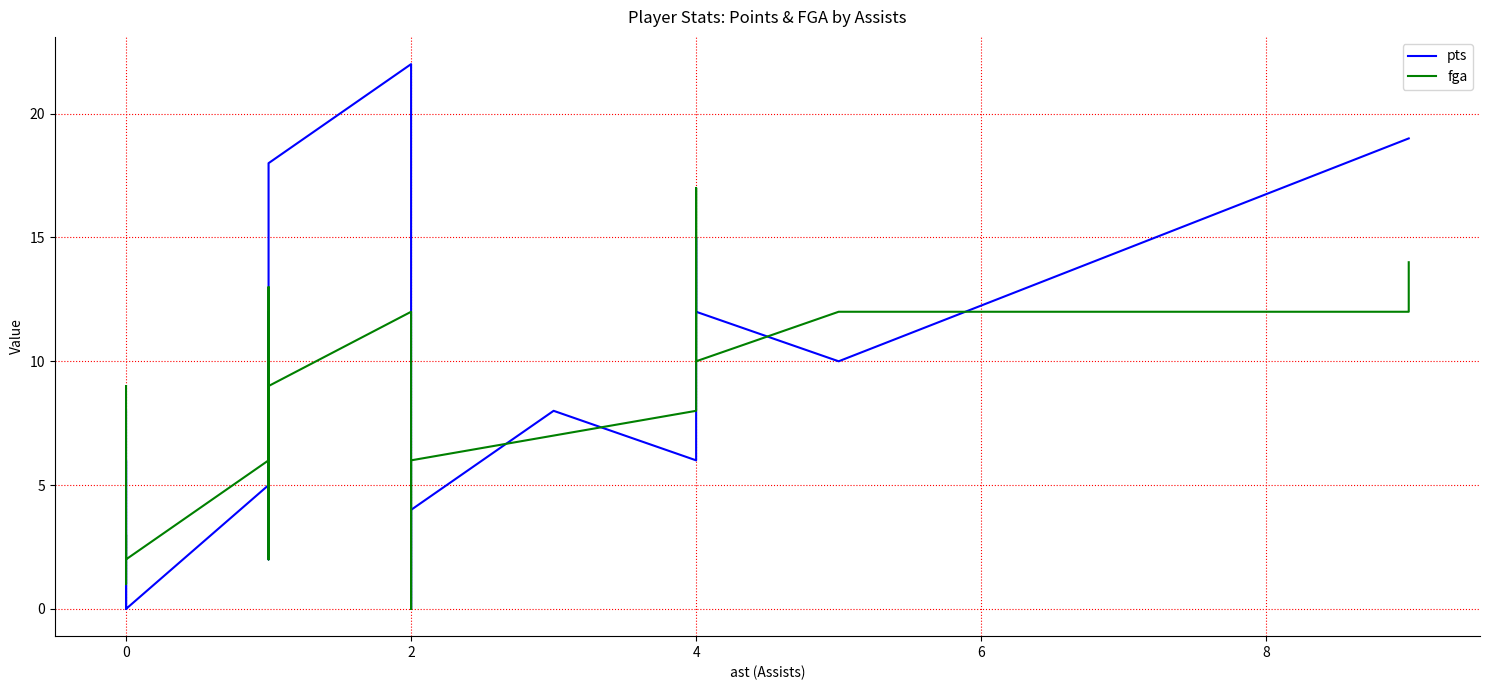

How many intersections are there between pts and fga?

10